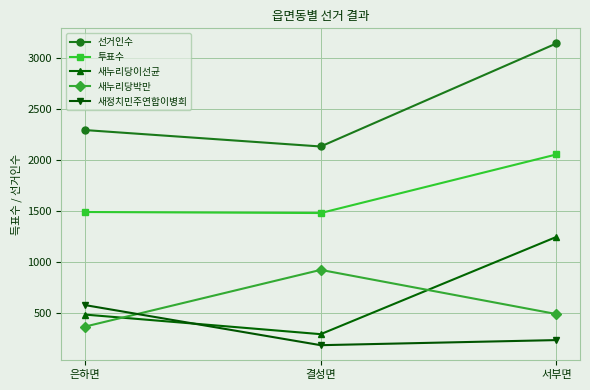

How many categories are shown in the chart?

3